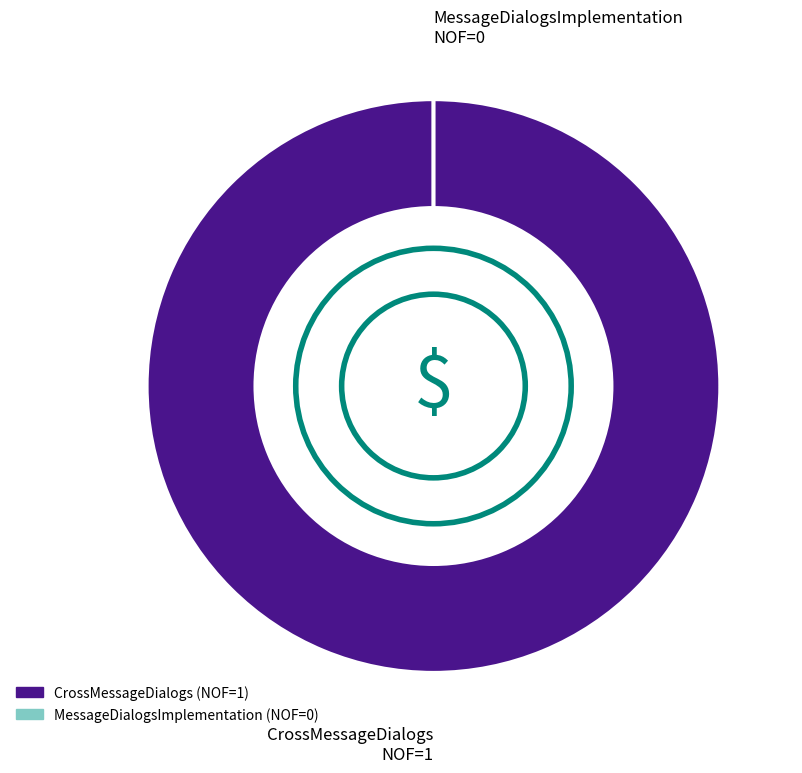

How many slices are in this pie chart?

2